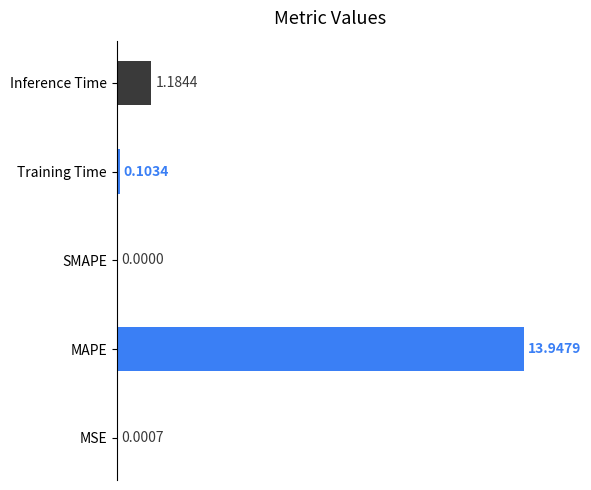

Where is the data nearest to the value 6?

Inference Time